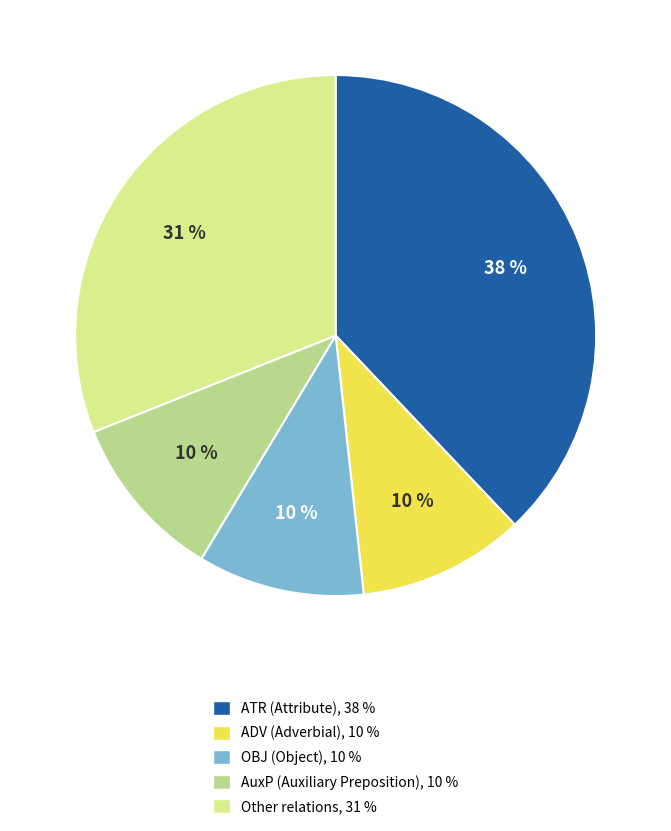

Is there any slice that represents more than half of the pie?

No